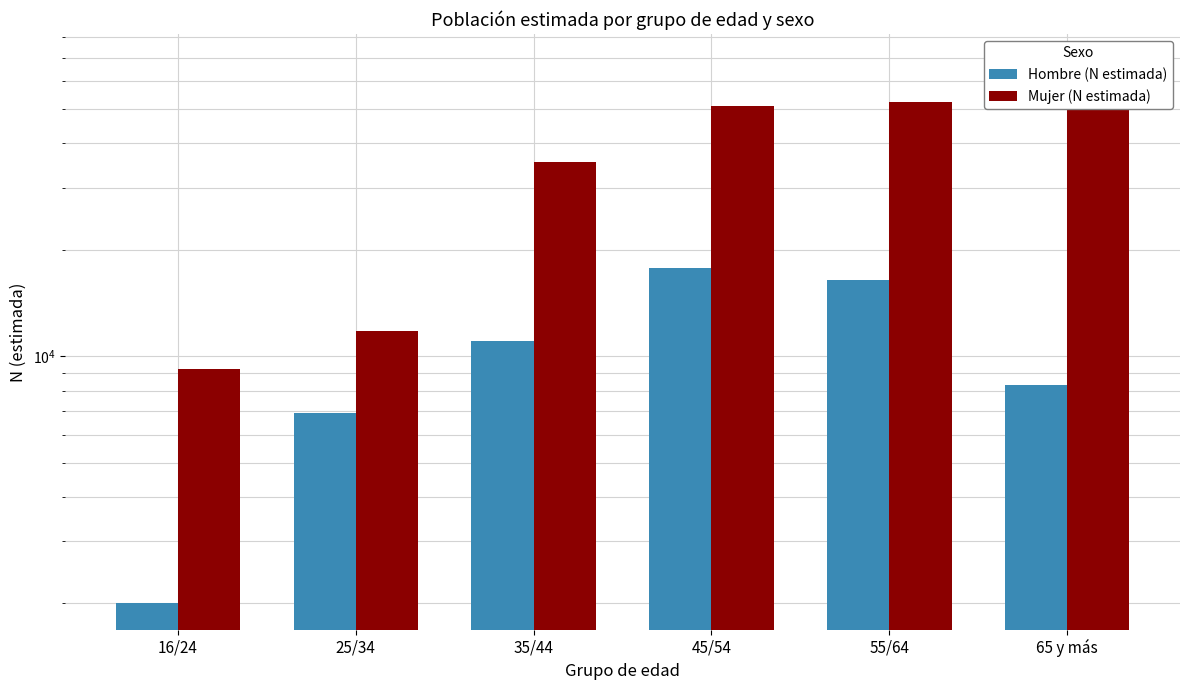

What is the value of the Mujer (N estimada) bar at the 4th from the left?

50936